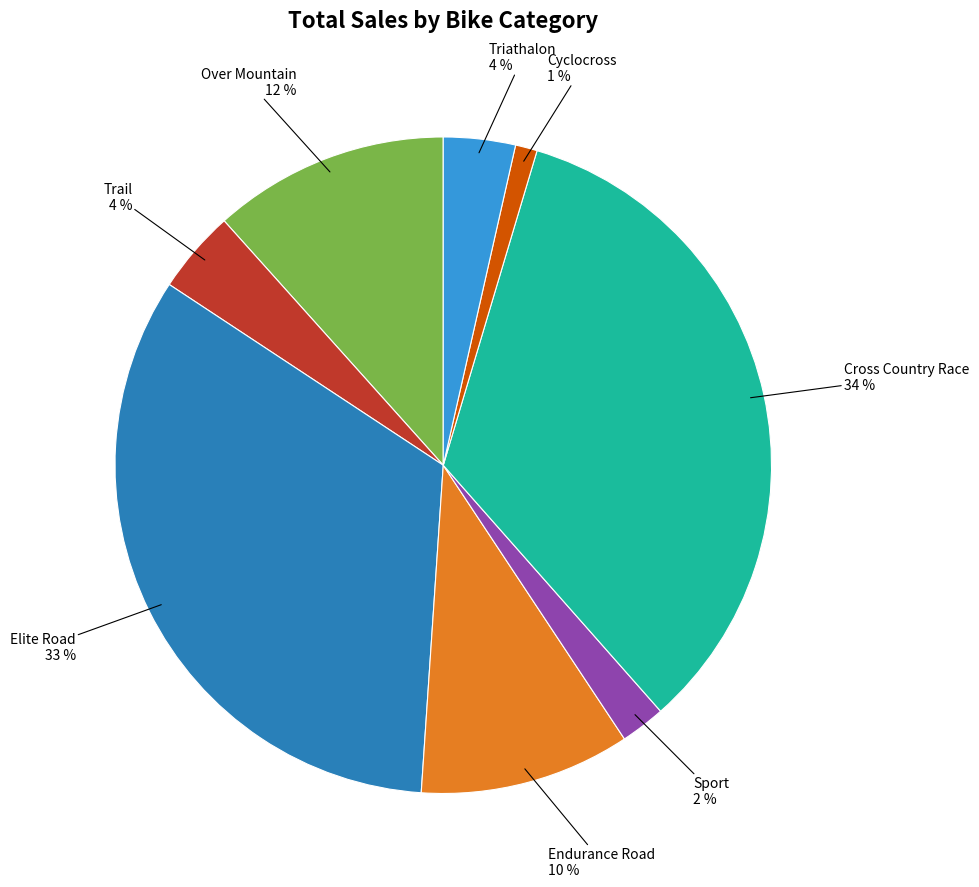

Is there a majority slice in this chart?

No